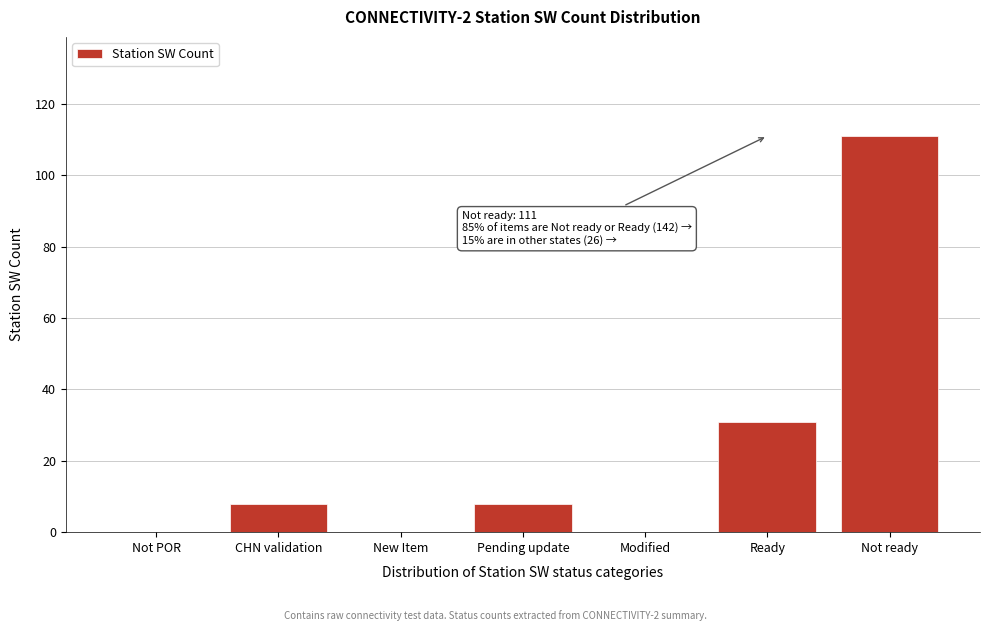

Reading right to left, list all the values displayed in this chart.

Not ready=111	Ready=31	Modified=0	Pending update=8	New Item=0	CHN validation=8	Not POR=0